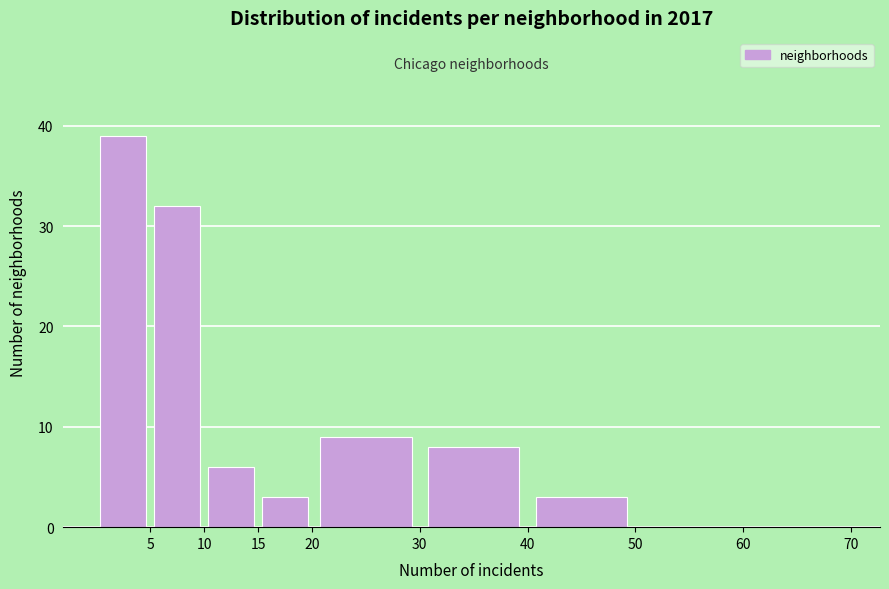

Reading left to right, transcribe this chart: for each bar, give the range it covers on the x-axis and its height. The values are not printed on the chart, so give them approximately, as read against the axis.

0 to 5: 39
5 to 10: 32
10 to 15: 6
15 to 20: 3
20 to 30: 9
30 to 40: 8
40 to 50: 3
50 to 60: 0
60 to 70: 0